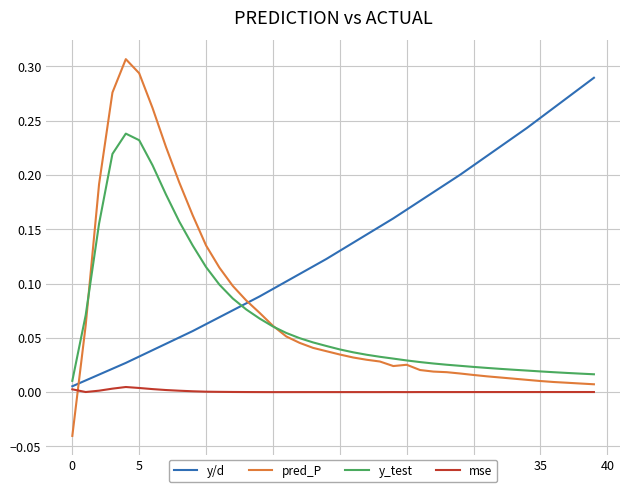

Rank the series by their maximum value, from highest to lowest.

pred_P, y/d, y_test, mse